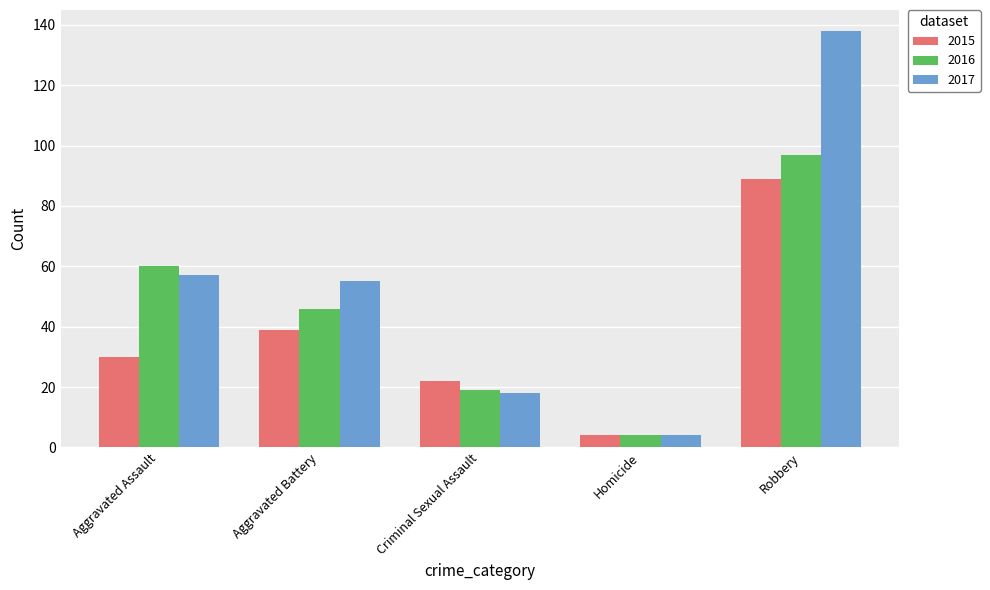

How many data points in 2017 are less than 55?

2